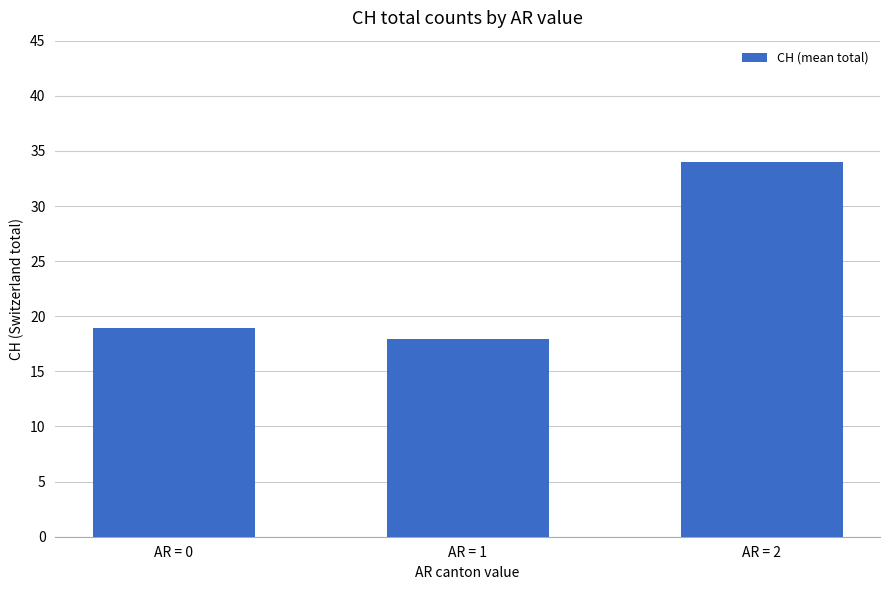

What is the sum of all values?

70.9